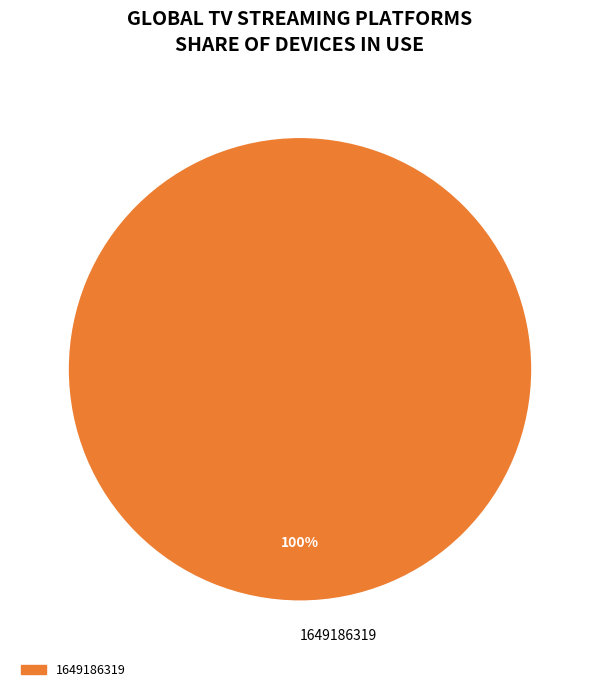

Is it true that 1649186319 is 100% of the pie?

True